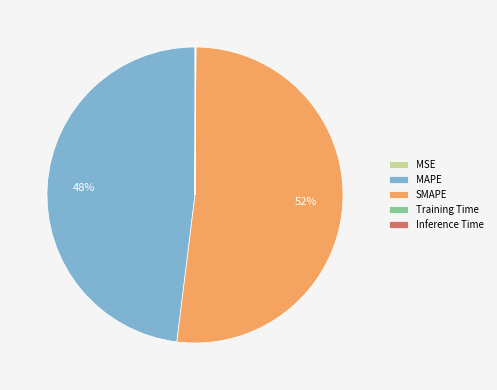

What percentage is the MAPE slice, to the nearest percent?

48%